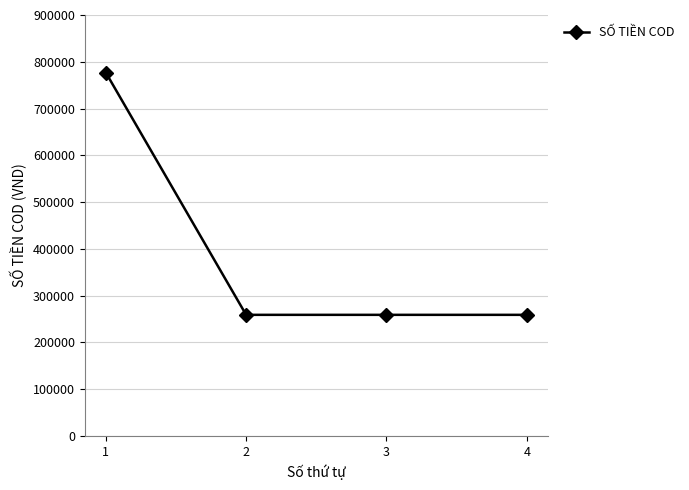

How many categories are shown in the chart?

4